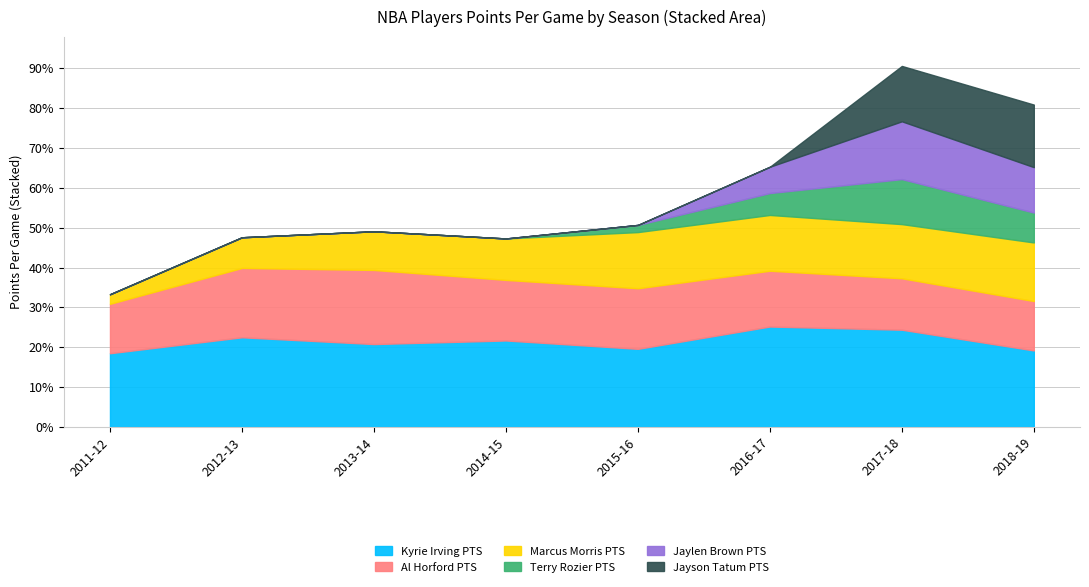

What is the average value of the Marcus Morris PTS series?

10.8